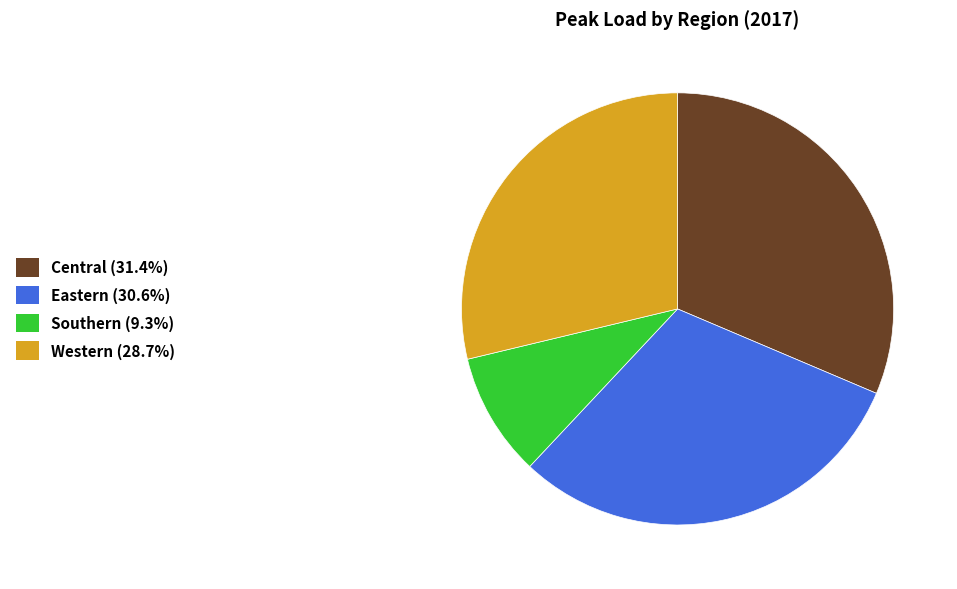

Does Central account for over 50% of the chart?

No